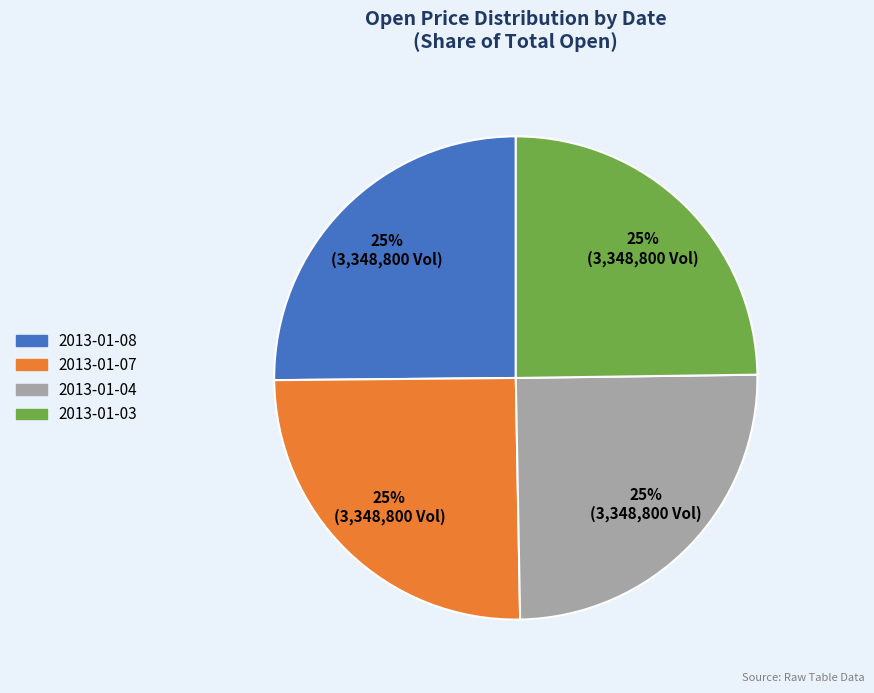

What is the ratio of the value at 2013-01-03 to the value at 2013-01-07?

1.0